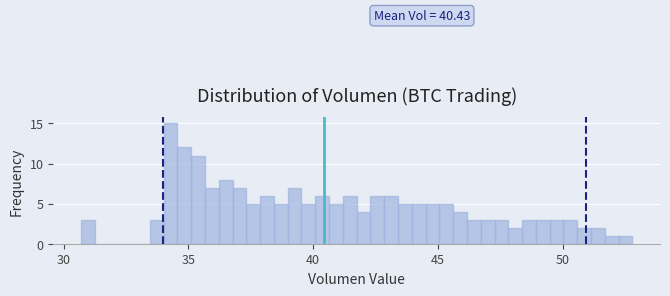

Around what value on the x-axis is the tallest bar? Give the approximate position of its centre, as read against the axis.

34.5